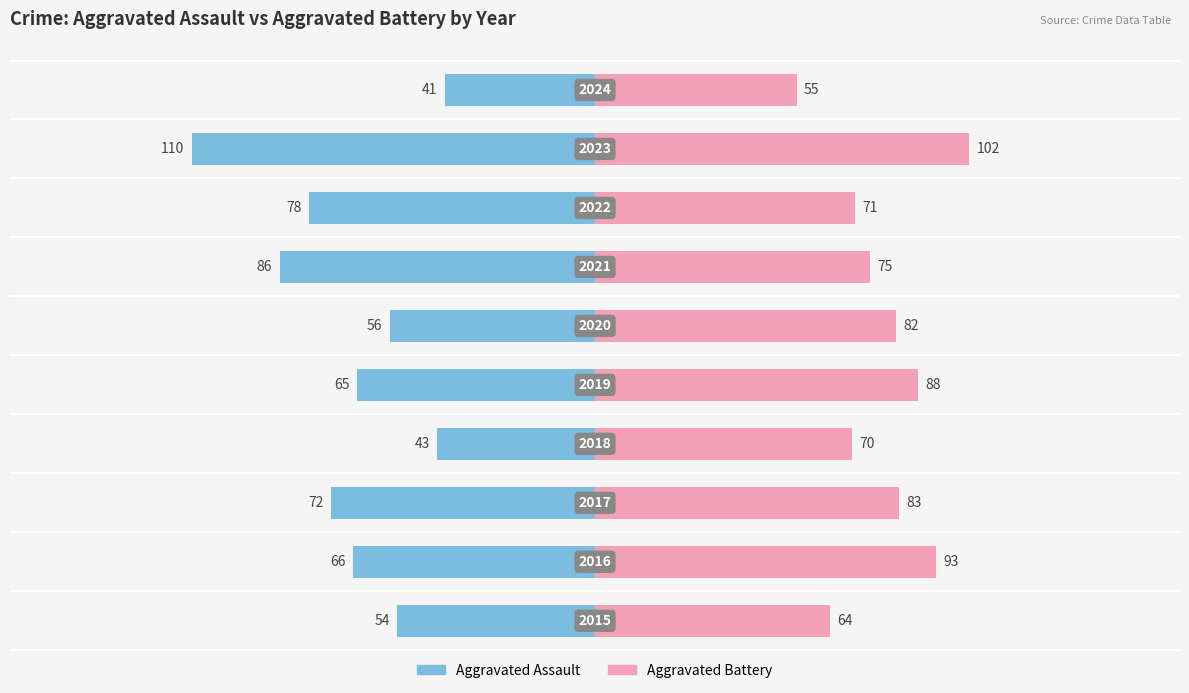

How many distinct data groups are displayed?

2